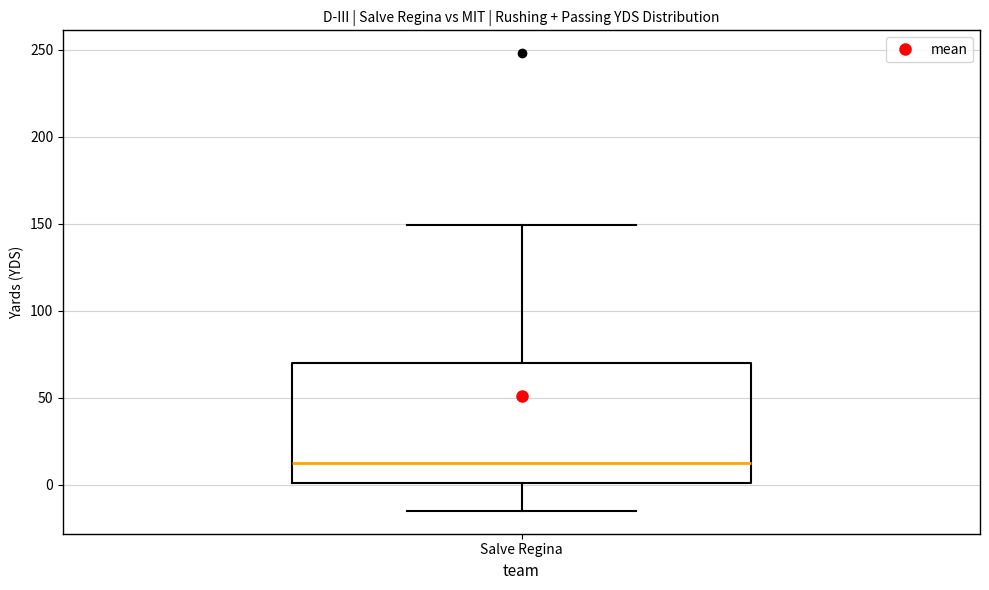

Where is the lower edge of the box for Salve Regina on the y-axis? The values are not printed on the chart, so give them approximately, as read against the axis.

0